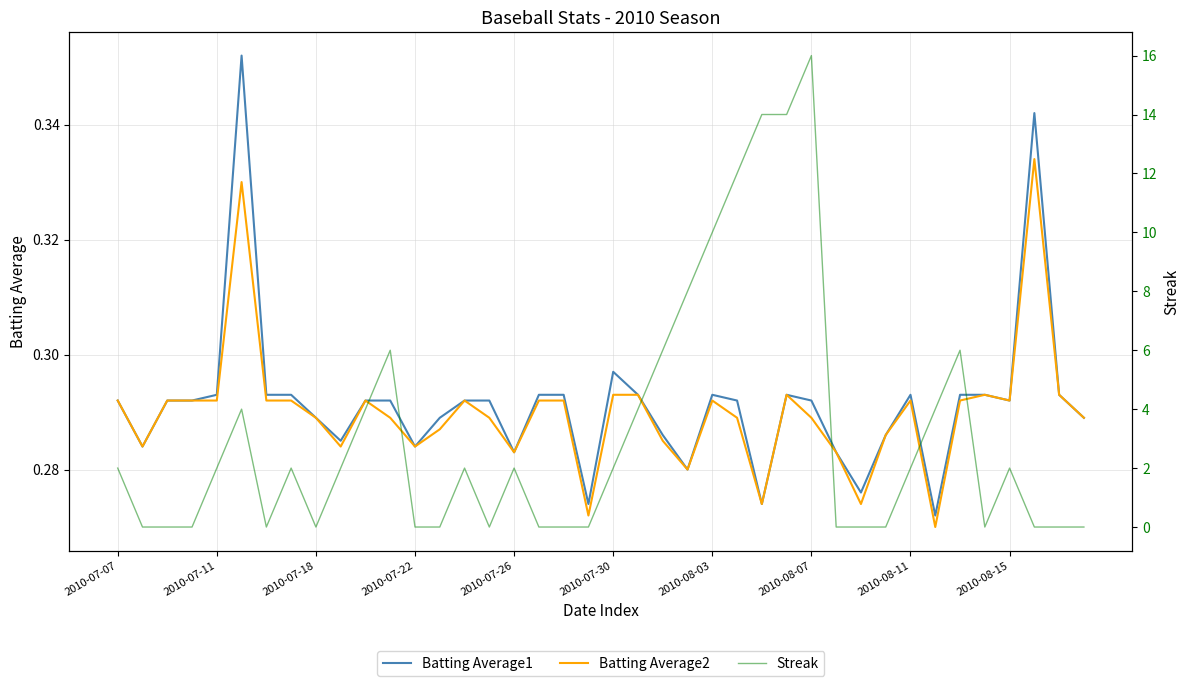

How many categories are shown in the chart?

40